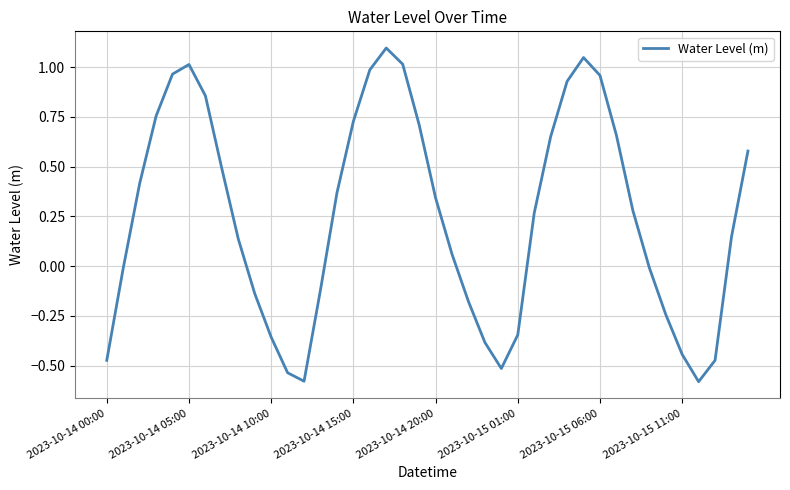

What is the maximum value shown in the chart?

1.1